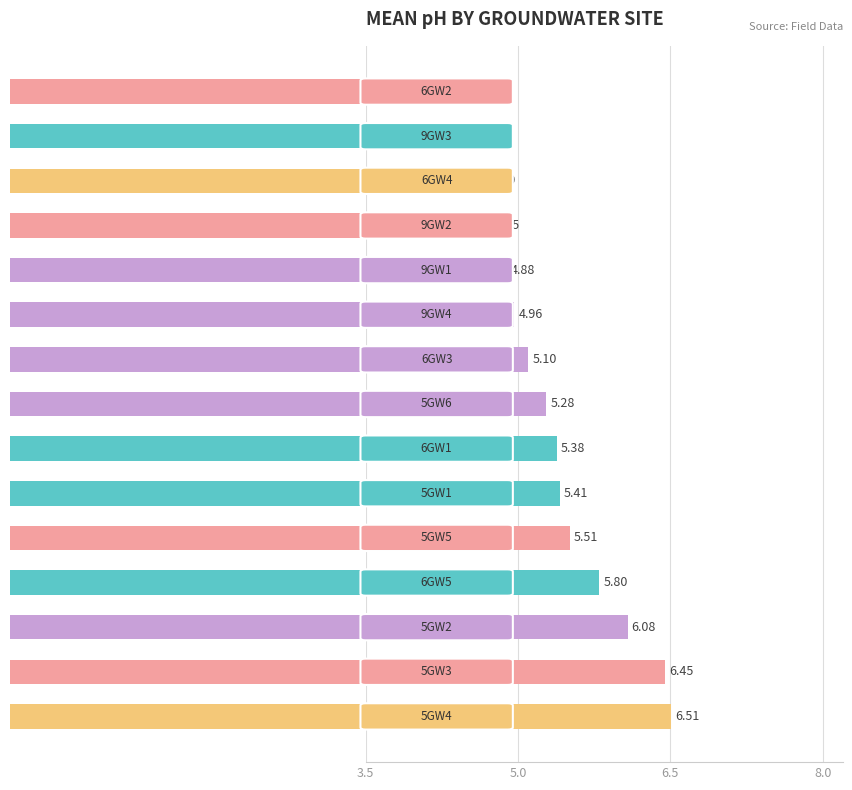

What is the sum of all values?

79.9